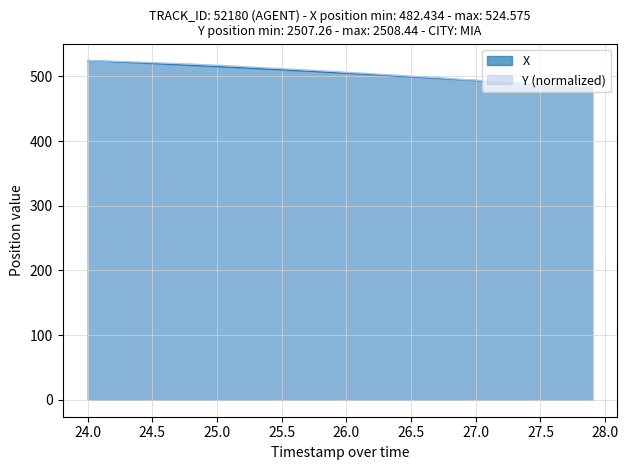

How many values in the Y series exceed 507?

20